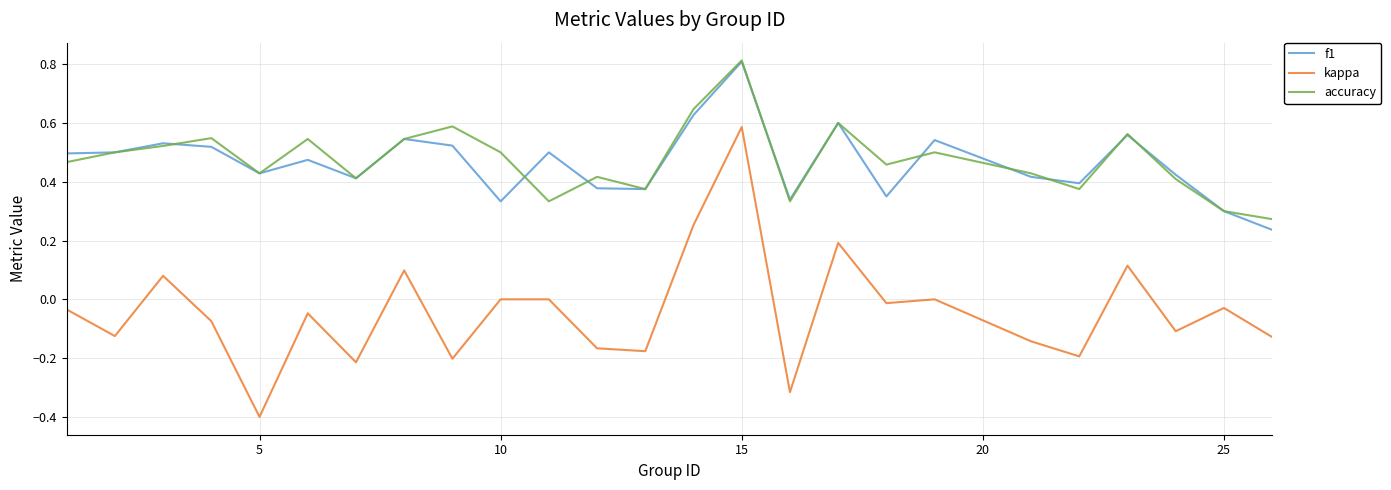

In accuracy, how many points are higher than both neighbors (excluding endpoints)?

8